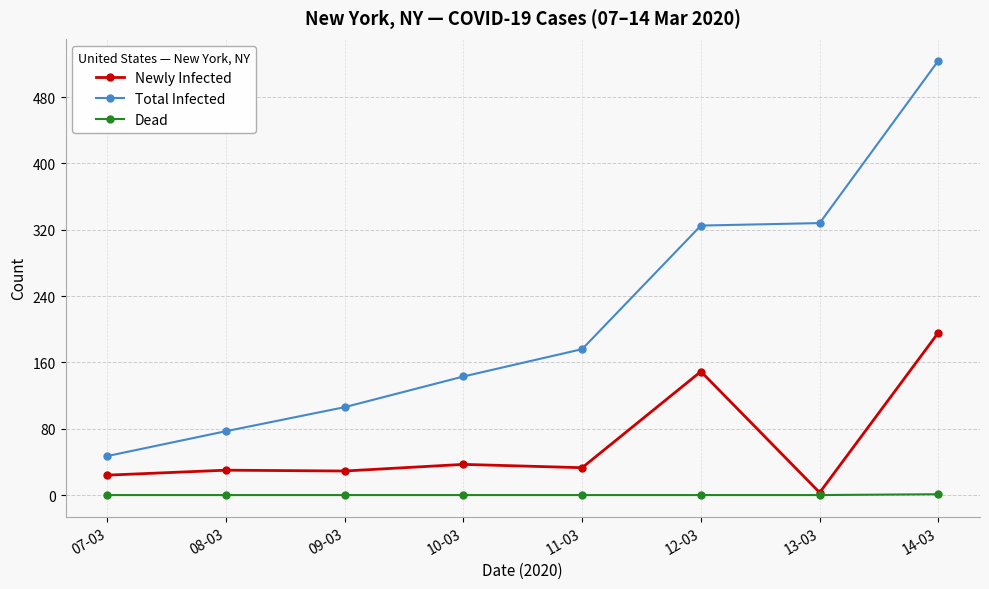

Does the chart have visible grid lines?

Yes